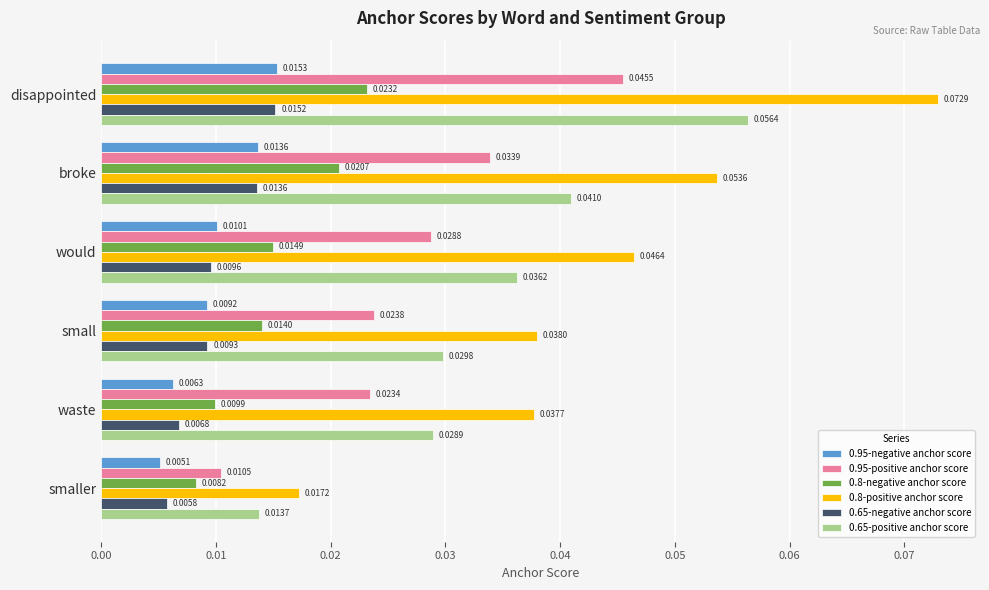

Is the value of 0.95-negative anchor score at small greater than the value of 0.65-positive anchor score at waste?

No